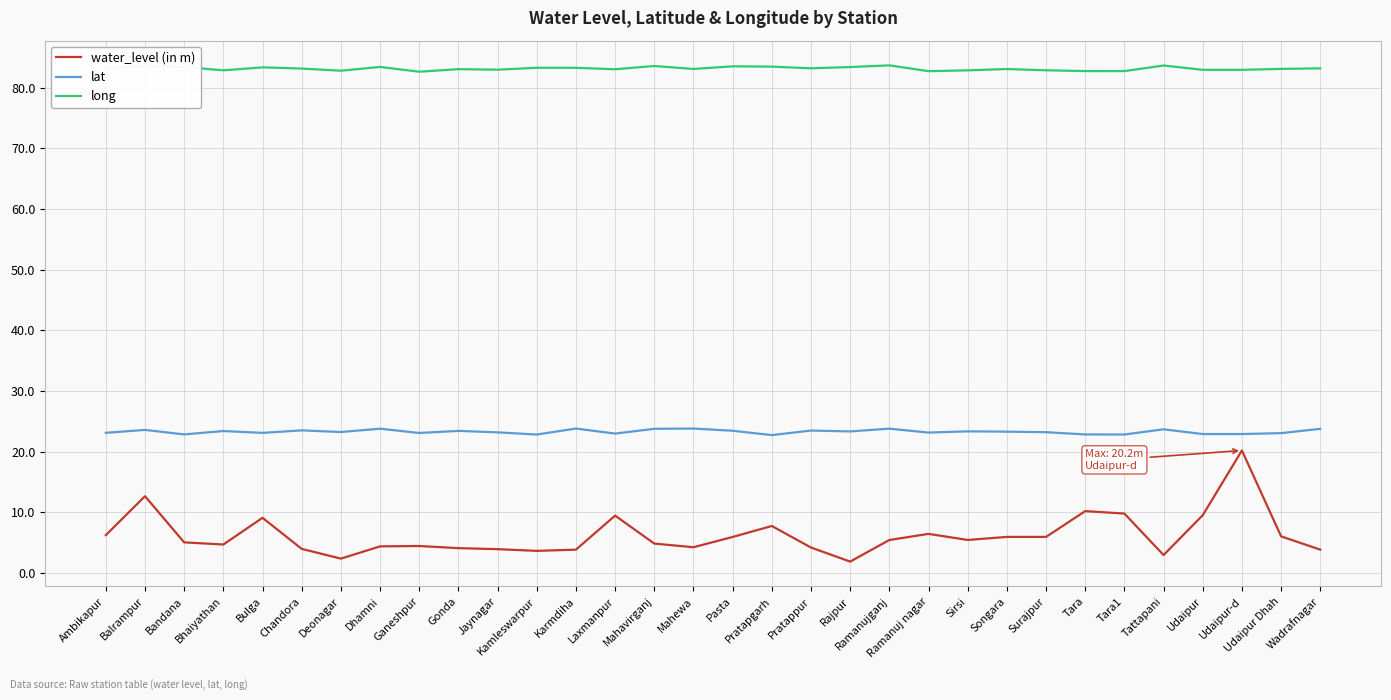

True or false: lat and long intersect in this chart.

False